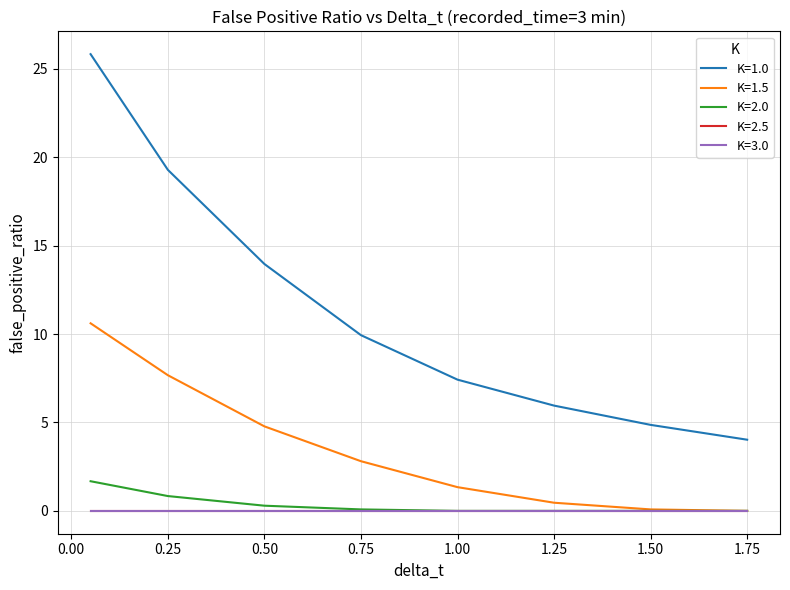

Does the chart display data point markers on the line(s)?

No